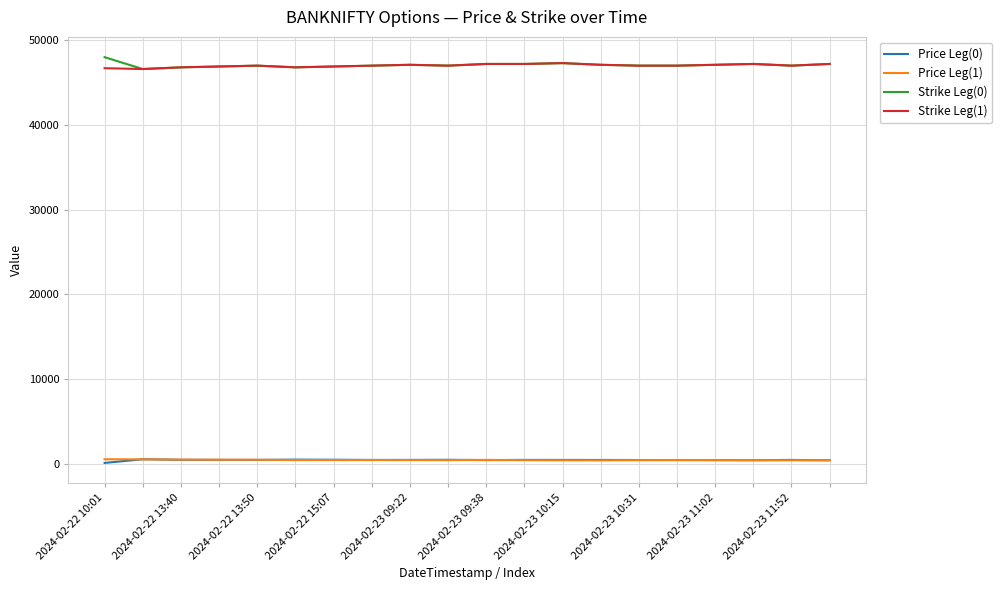

What is the lowest value of the Strike Leg(0) series?

46600.0